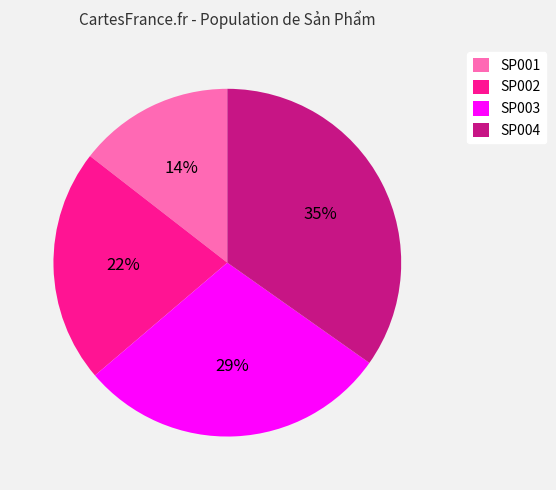

Which has a higher value, SP002 or SP004?

SP004